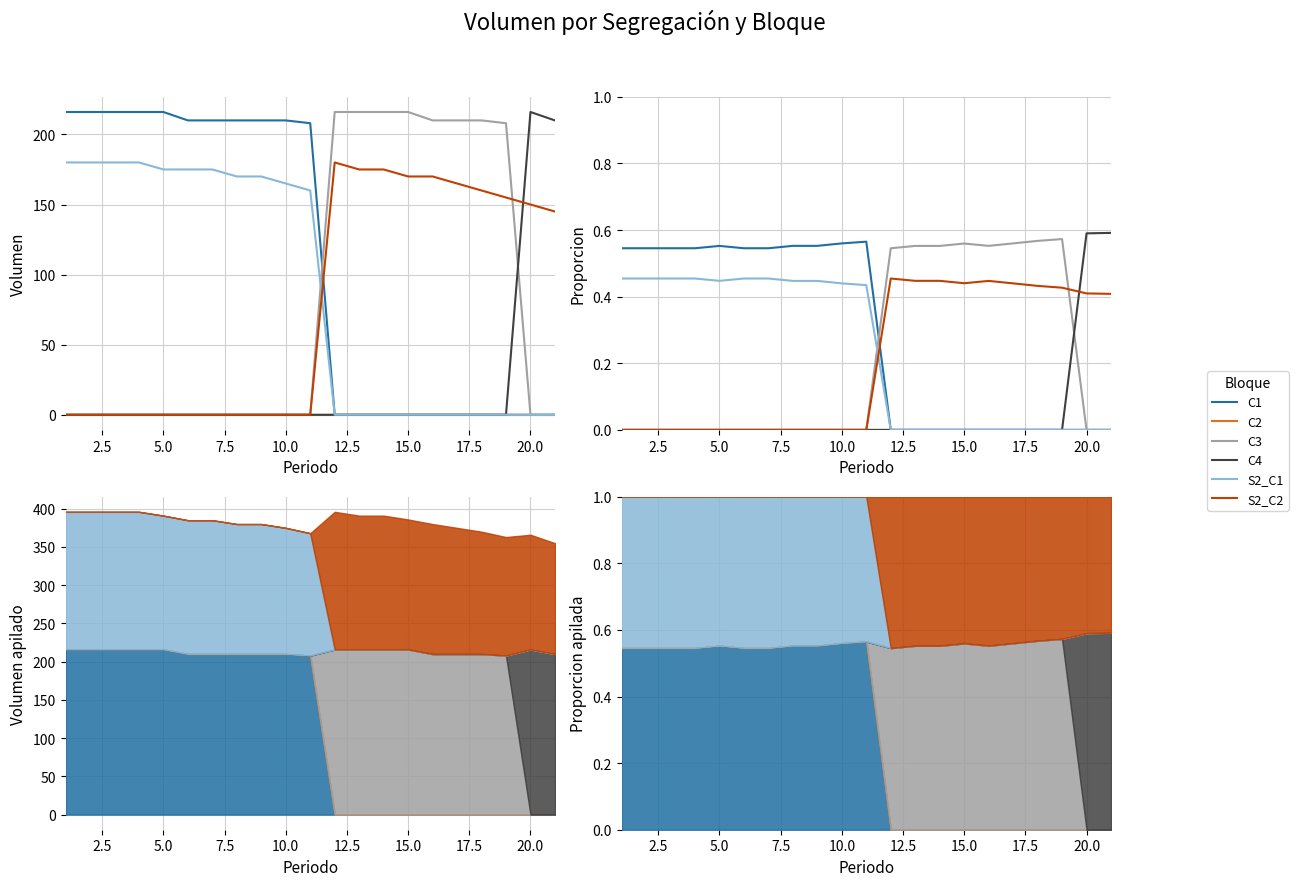

Count the C4 values in the range 0 to 1.

21